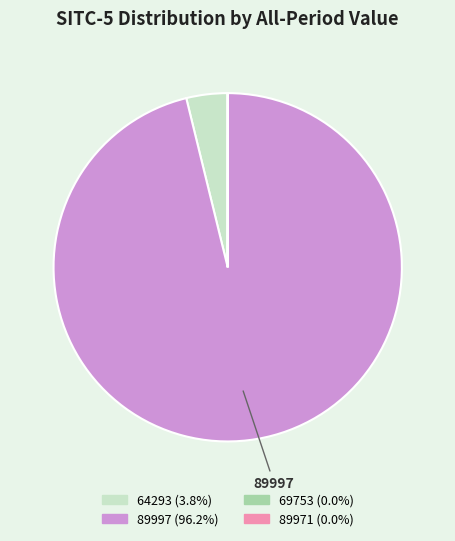

Is there a majority slice in this chart?

Yes